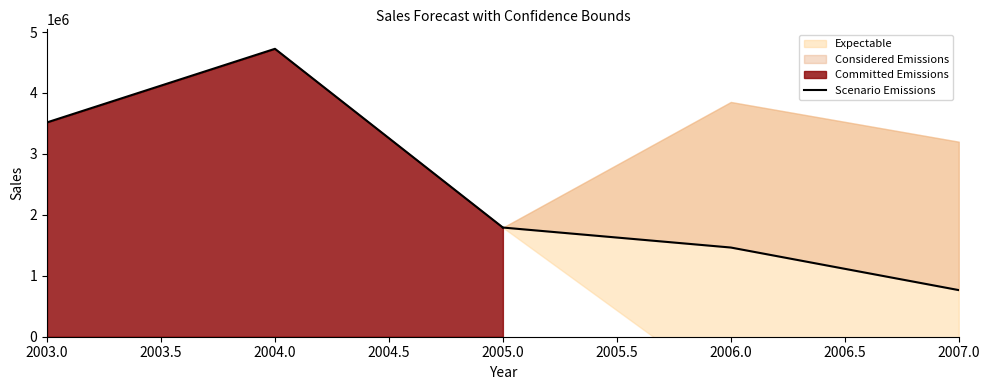

What position from the left is 2005.0?

3